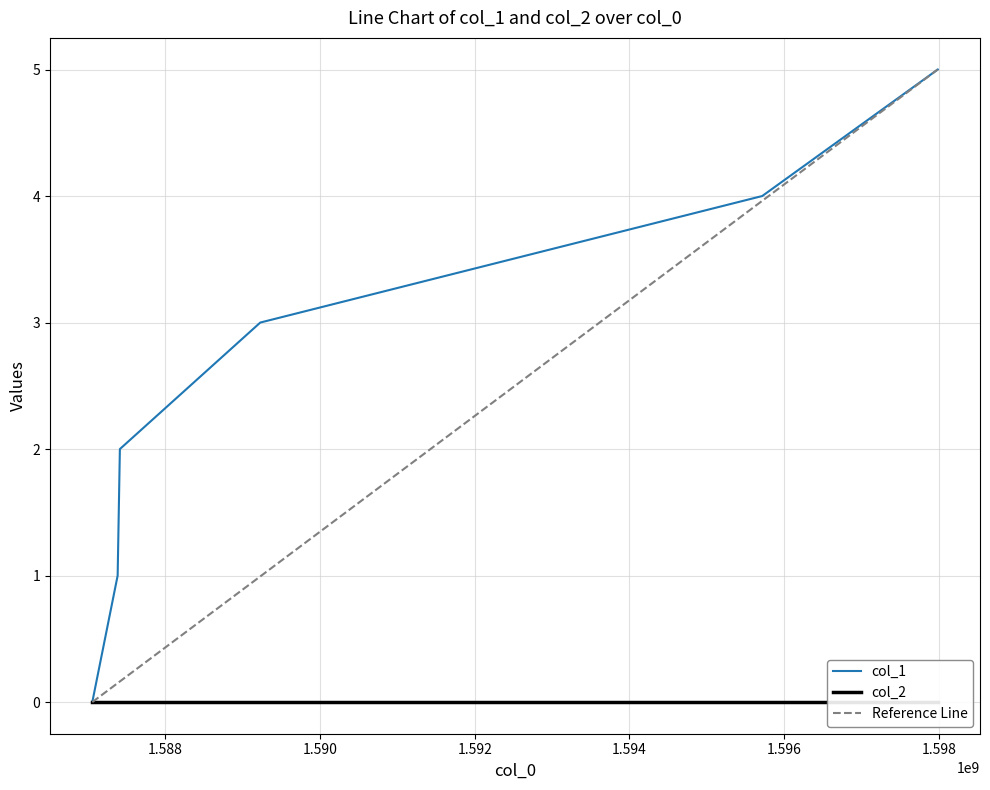

What is the sum of all values?

15